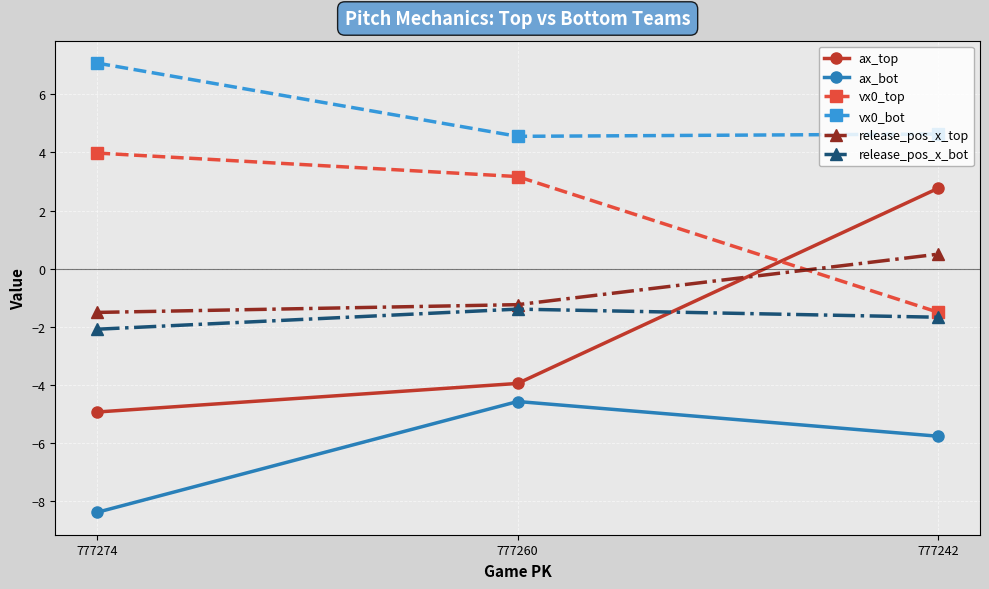

The value of vx0_bot at 777274 is 3.3. True or false?

False